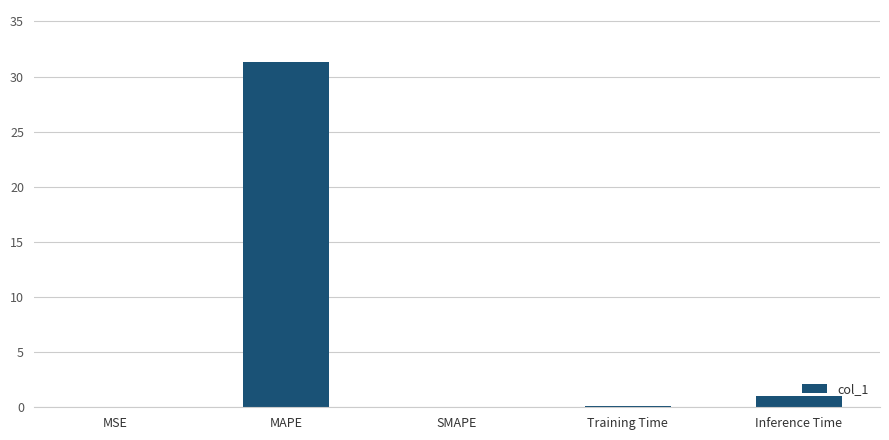

Is it true that the value at SMAPE is 13.8?

False